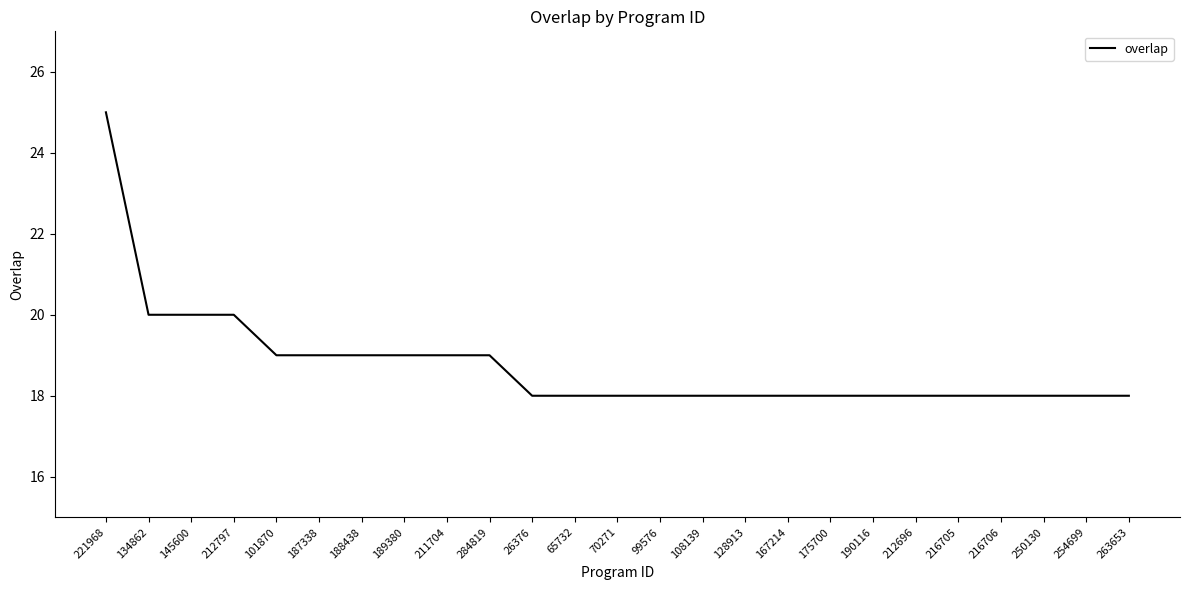

Is it true that the value at 211704 is 13?

False